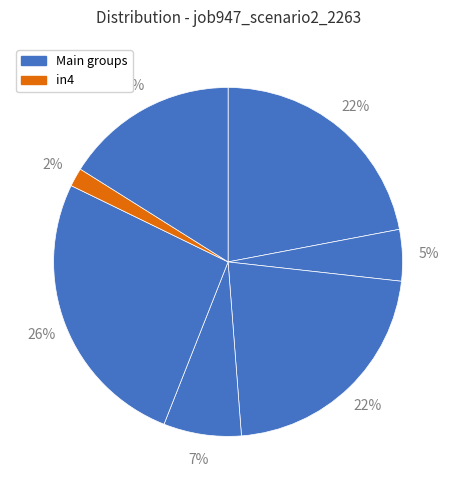

To the nearest percent, what is the difference between the largest and smallest slice percentages?

24%